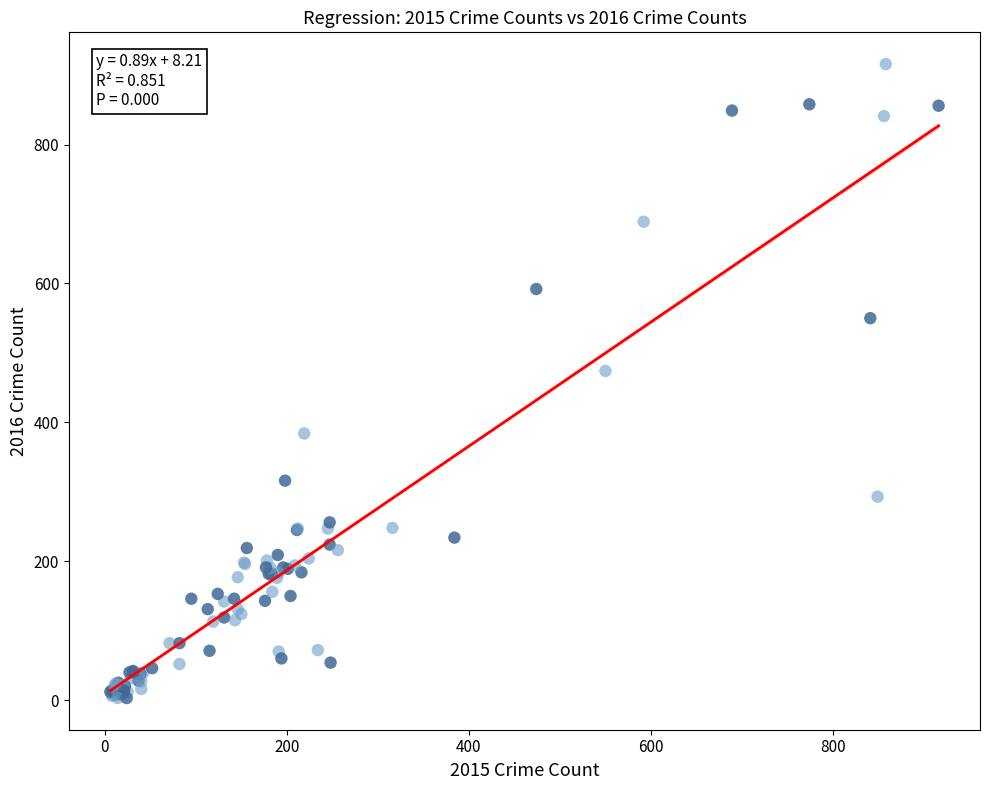

What Y value in the scatter plot is closest to 459?

474